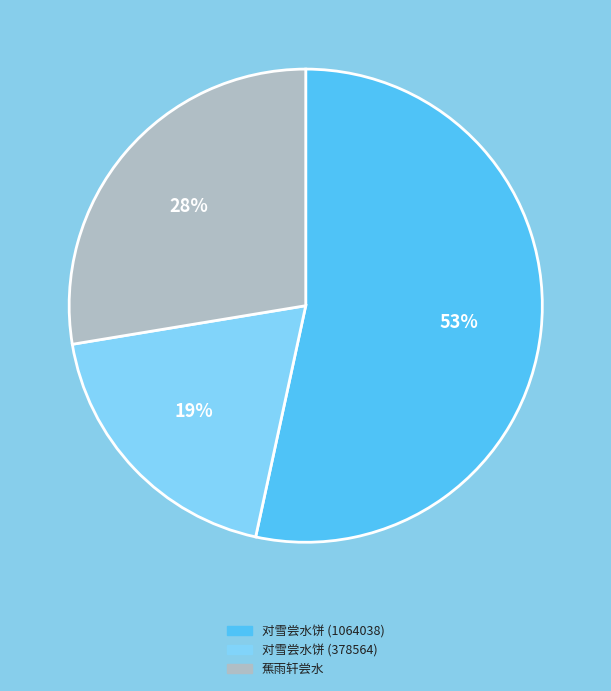

To the nearest percent, what is the difference between the largest and smallest slice percentages?

34%